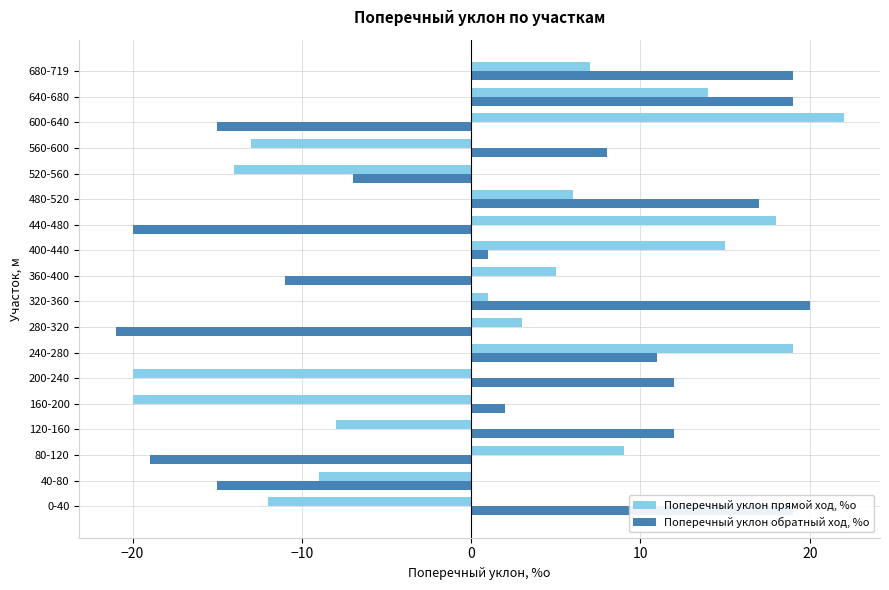

What is the difference between the highest and lowest values at 320-360?

19